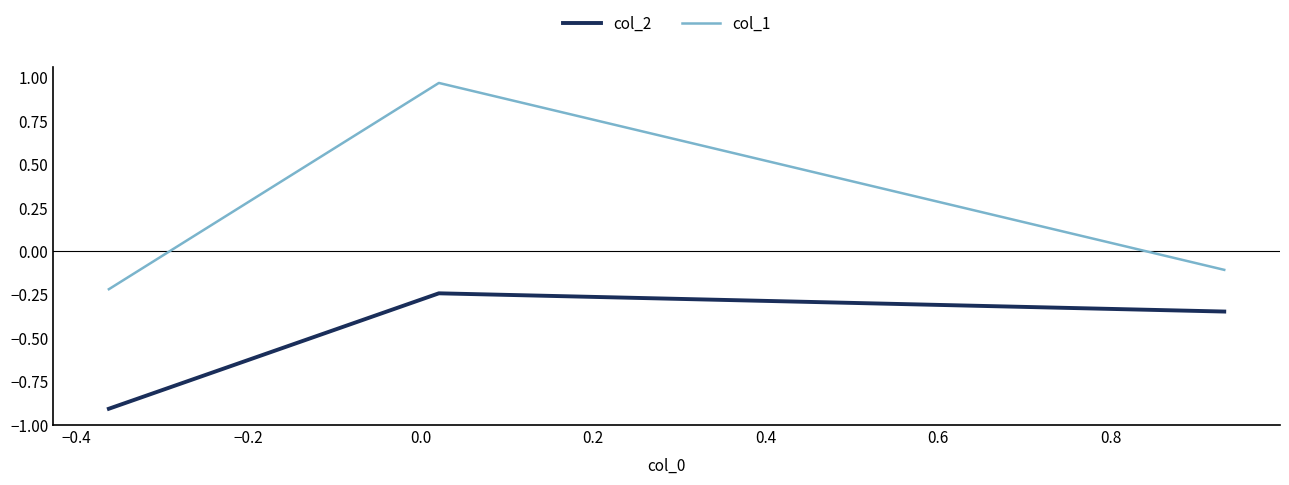

What is the minimum value shown in the chart?

-0.9